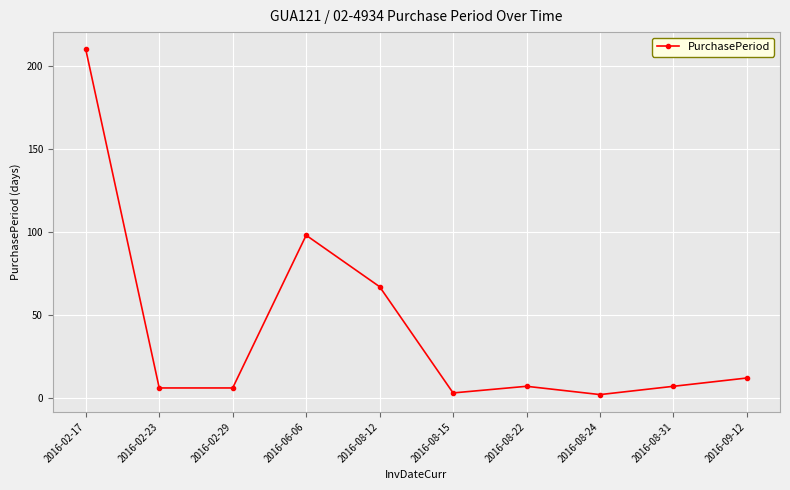

True or false: the data has more than 2 interior local peaks.

False